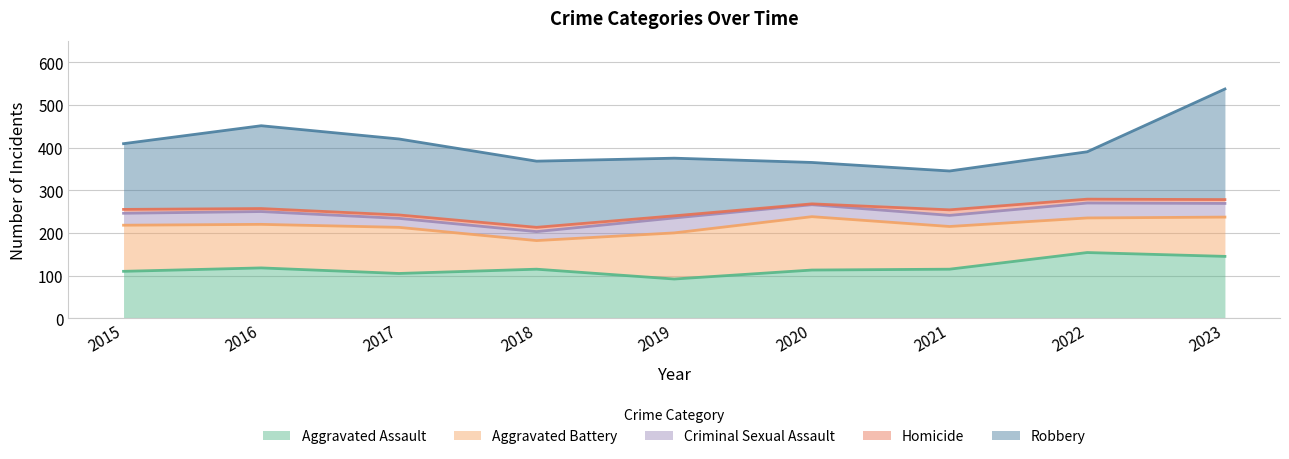

Which series has the widest spread of values?

Robbery